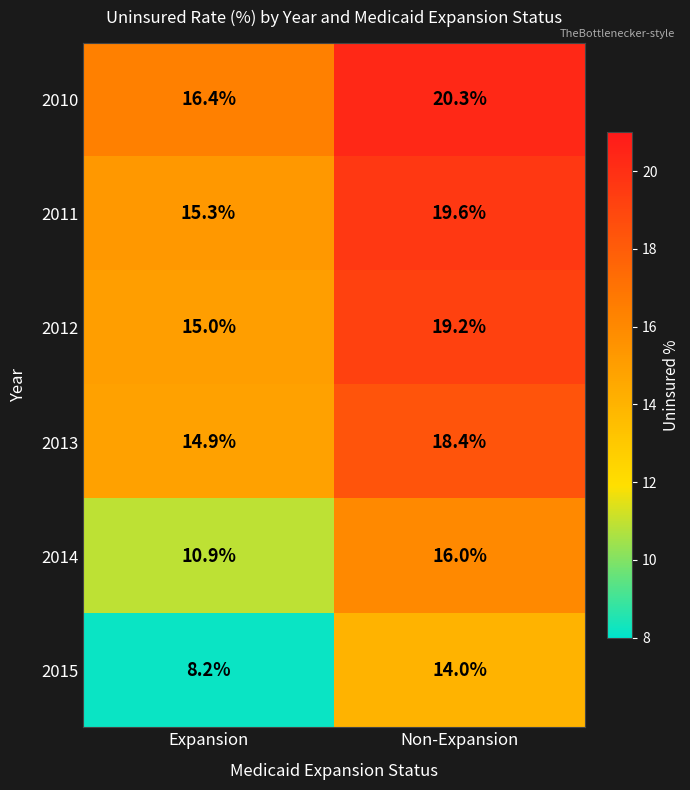

Which series changed the most between Expansion and Non-Expansion?

2015